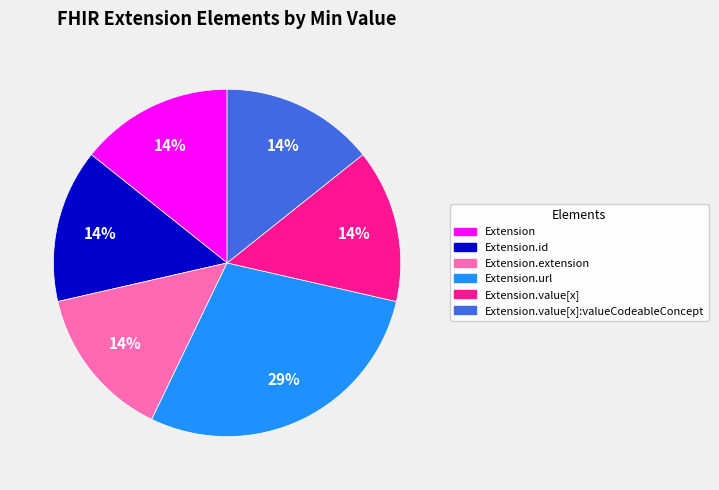

To the nearest percent, what is the average slice percentage?

17%